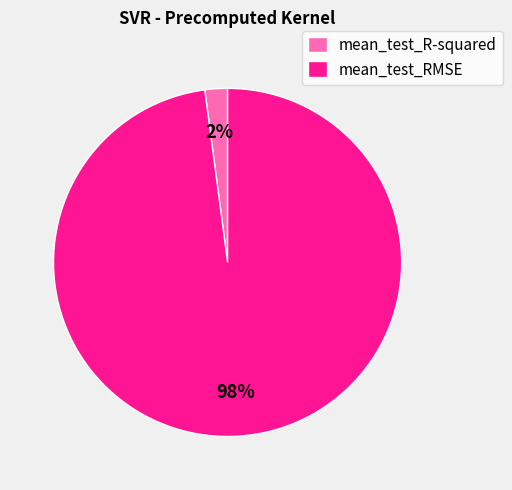

Which category has the smallest portion of the pie?

mean_test_R-squared